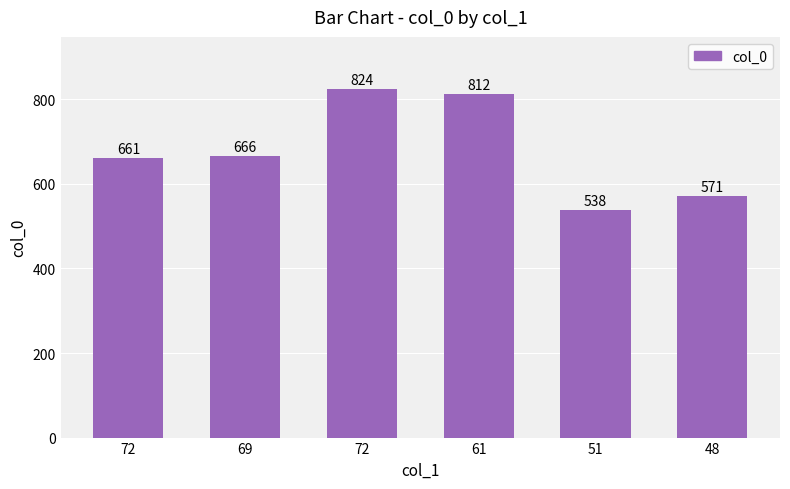

How many data points does each series have?

6